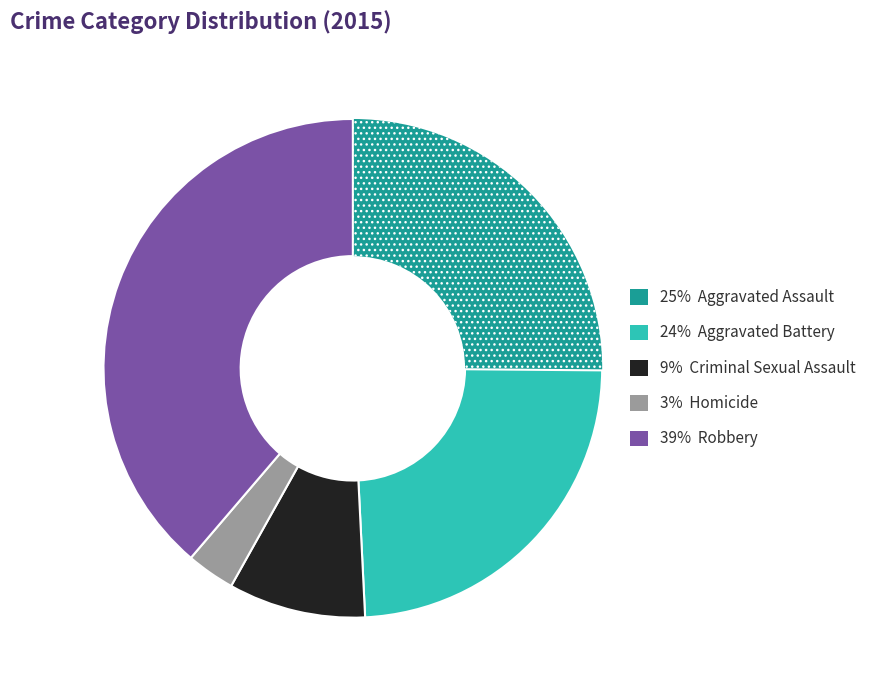

Does any single category account for the majority?

No